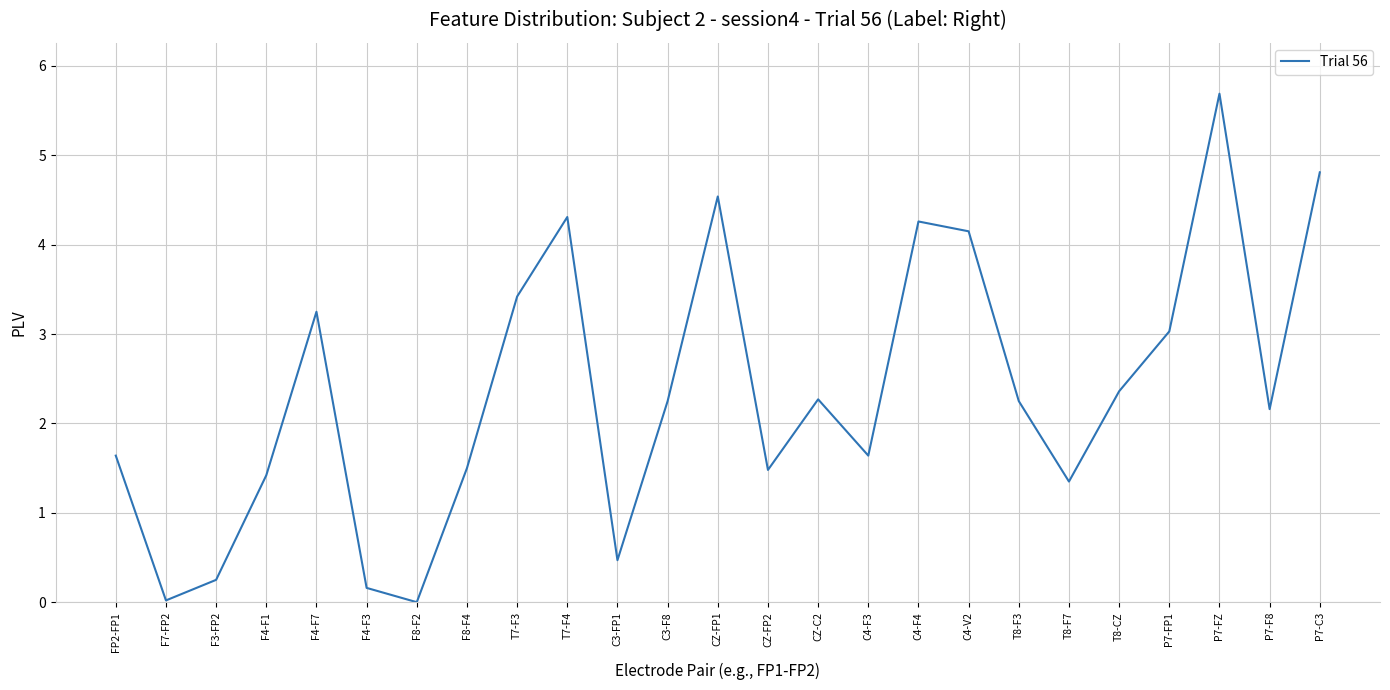

What is the maximum value shown in the chart?

5.7